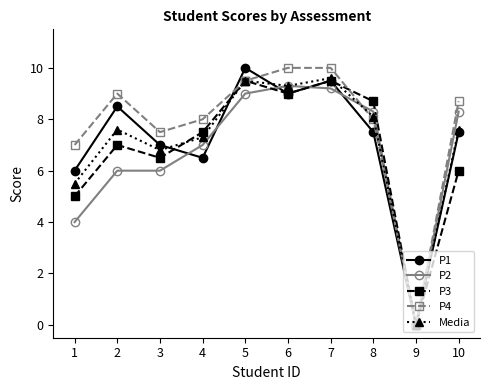

Reading left to right, extract all data points from this chart.

P1: 6.0	8.5	7.0	6.5	10.0	9.0	9.5	7.5	0.0	7.5
P2: 4.0	6.0	6.0	7.0	9.0	9.3	9.2	8.3	0.0	8.3
P3: 5.0	7.0	6.5	7.5	9.5	9.0	9.5	8.7	0.0	6.0
P4: 7.0	9.0	7.5	8.0	9.5	10.0	10.0	8.0	0.0	8.7
Media: 5.5	7.6	6.8	7.3	9.5	9.3	9.6	8.1	0.0	7.6